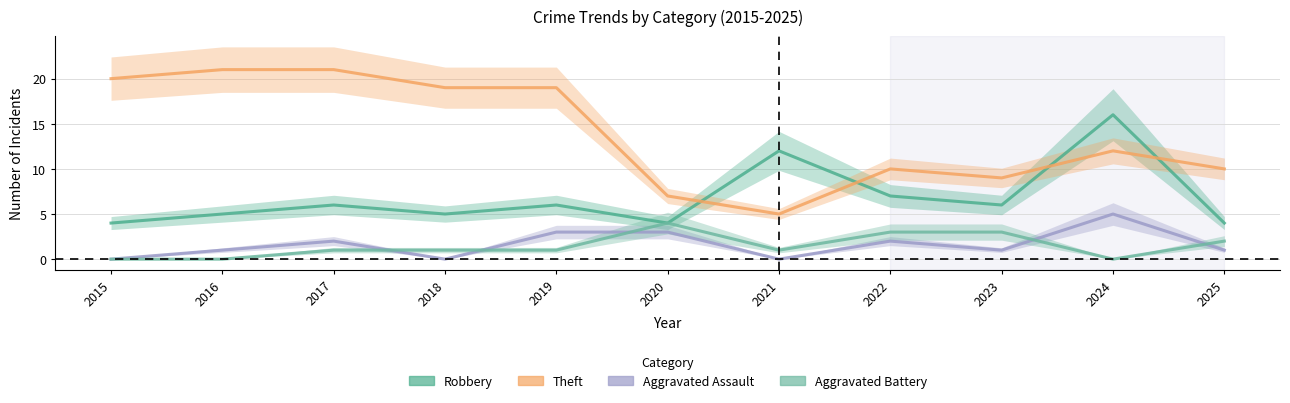

What are all the series names shown in the legend?

Robbery, Theft, Aggravated Assault, Aggravated Battery